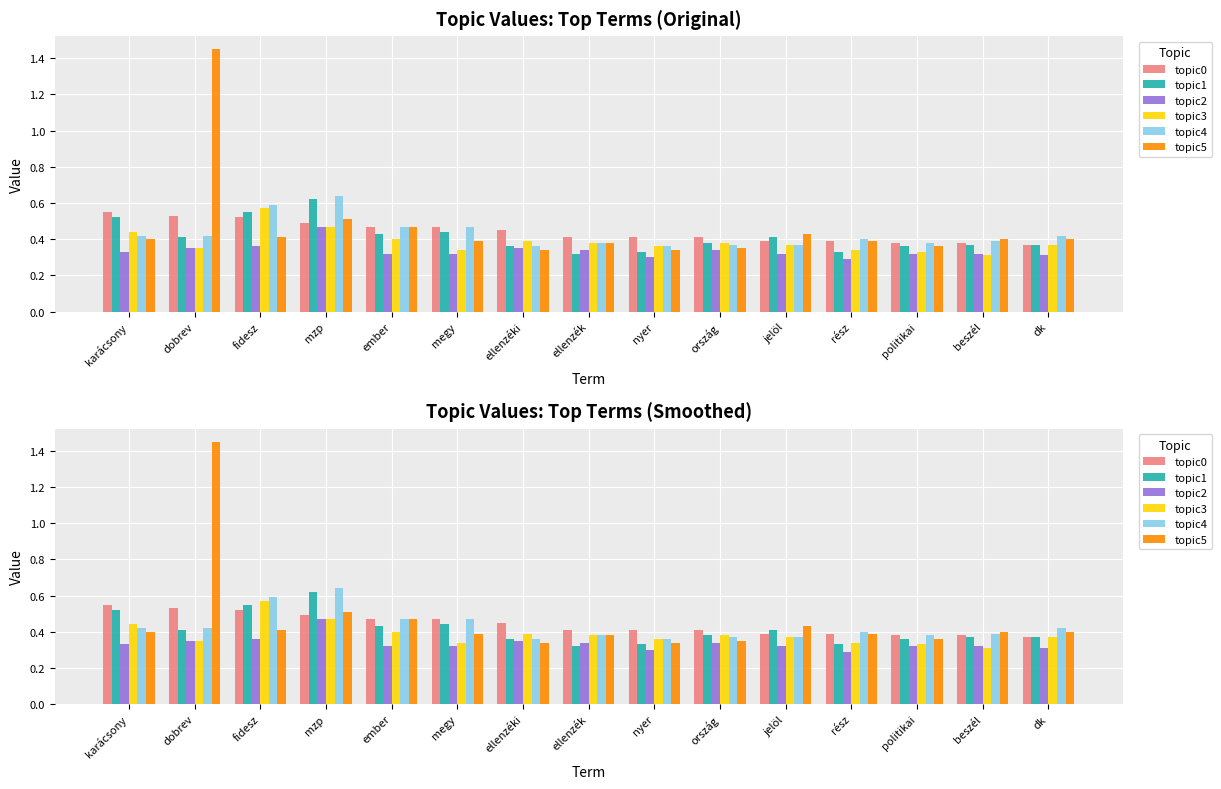

Is it true that topic4 equals 0.1 at ország?

False